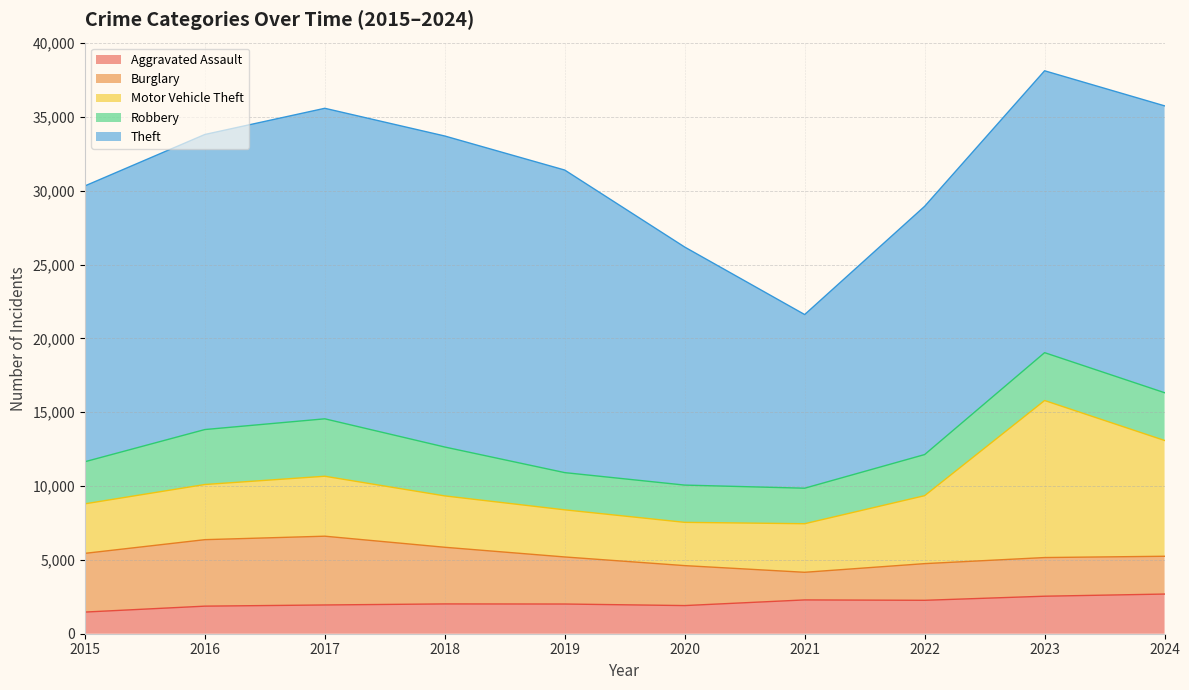

At which label is Aggravated Assault closest to 2076?

2018